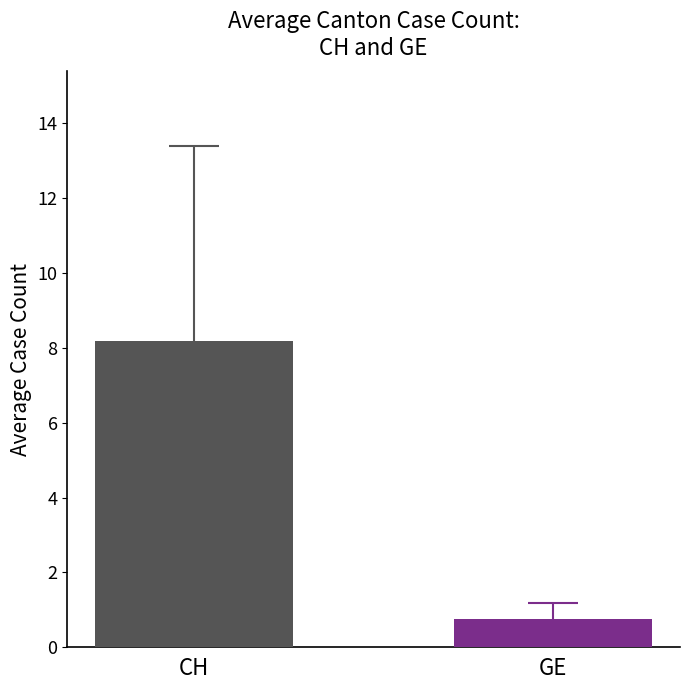

How many groups of bars are there?

1